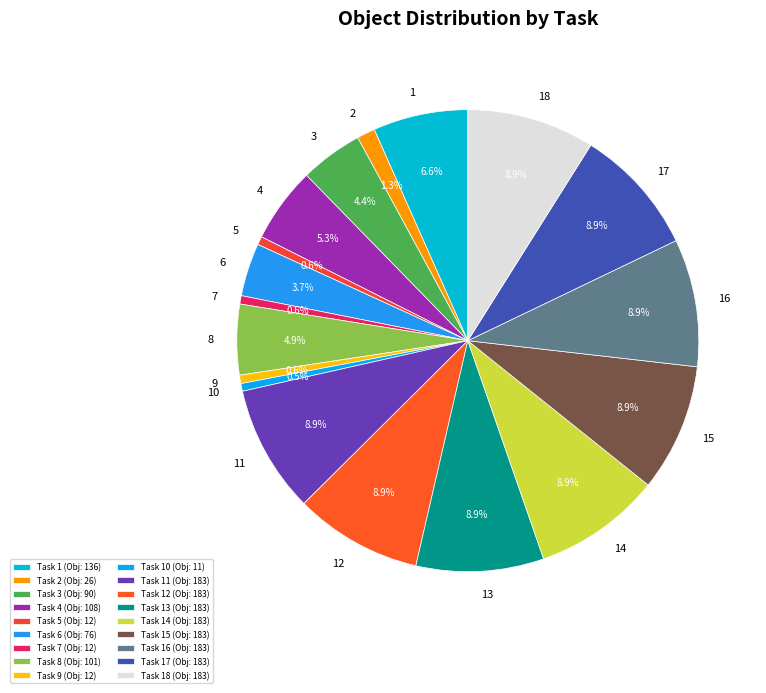

Rank the categories by value from highest to lowest.

11, 12, 13, 14, 15, 16, 17, 18, 1, 4, 8, 3, 6, 2, 5, 7, 9, 10